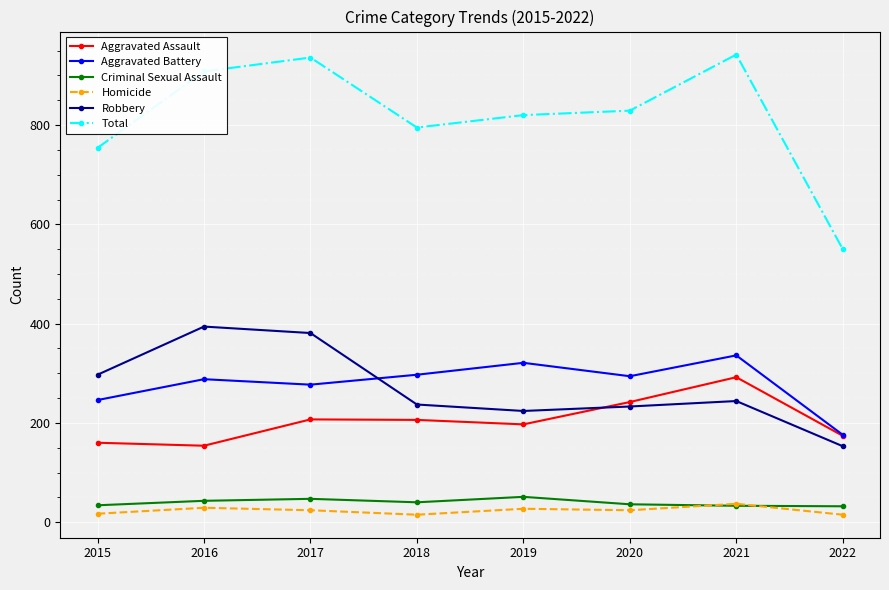

The value of Robbery at 2016 is 162. True or false?

False